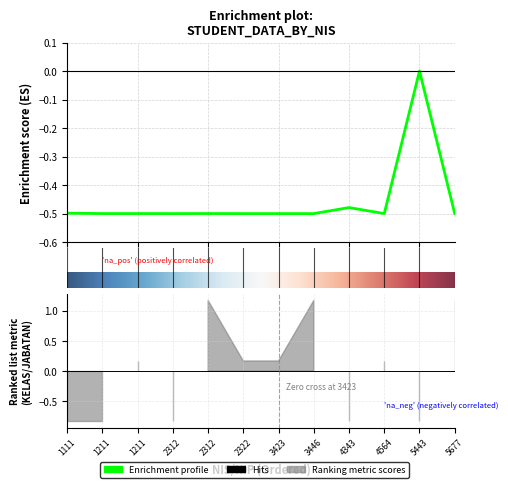

At which category does the data reach its first local valley?

1211